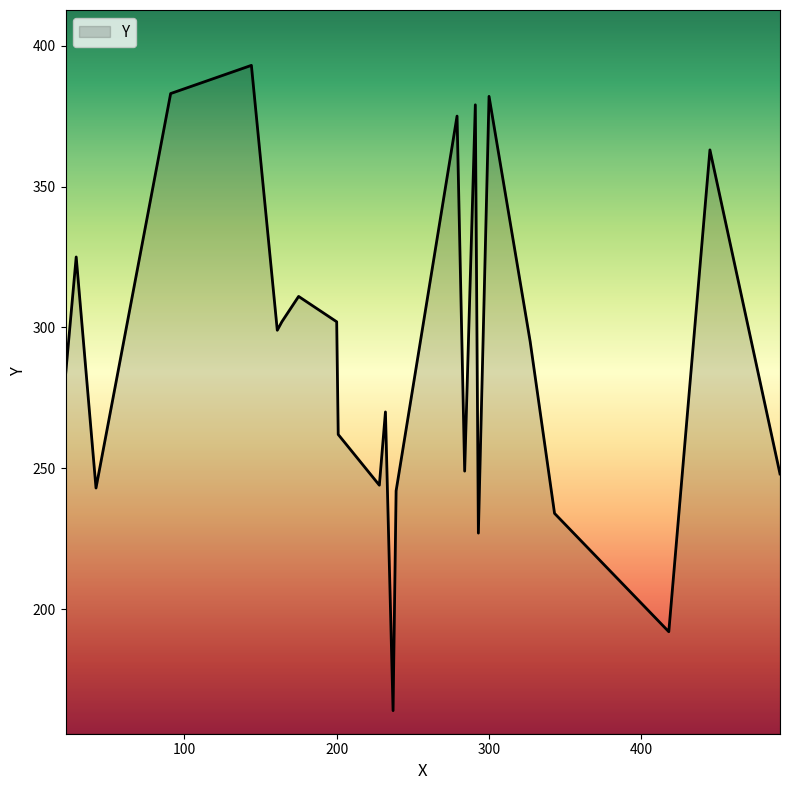

What is the smallest value displayed?

164